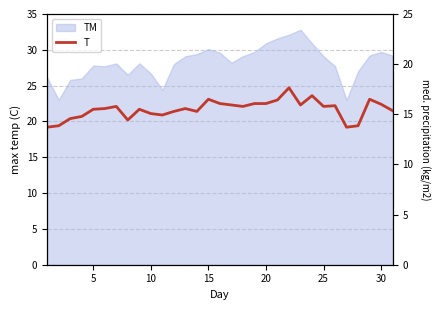

How many data points are less than 21?

8